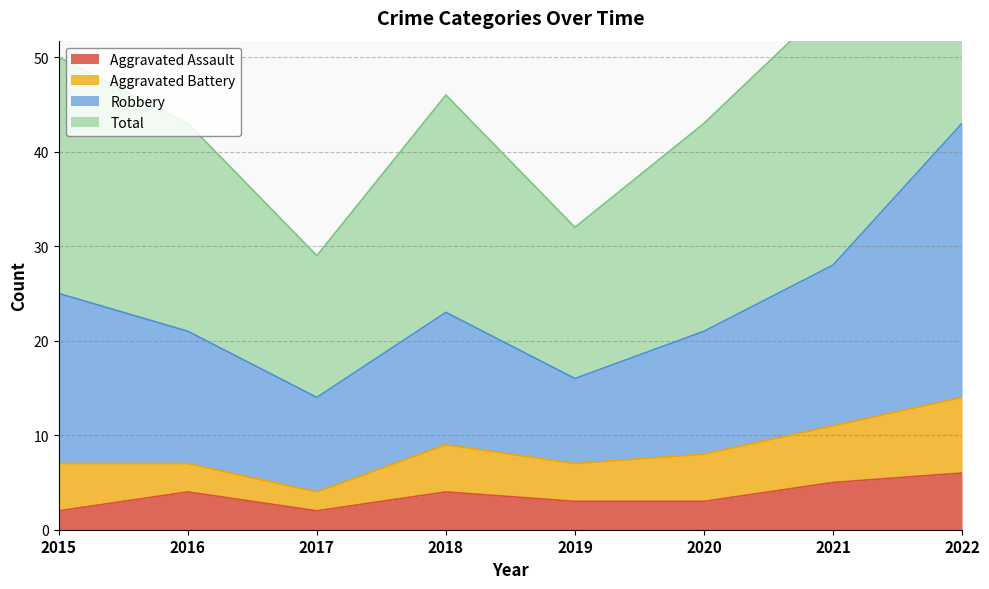

At which category does Aggravated Assault reach its first local valley?

2017